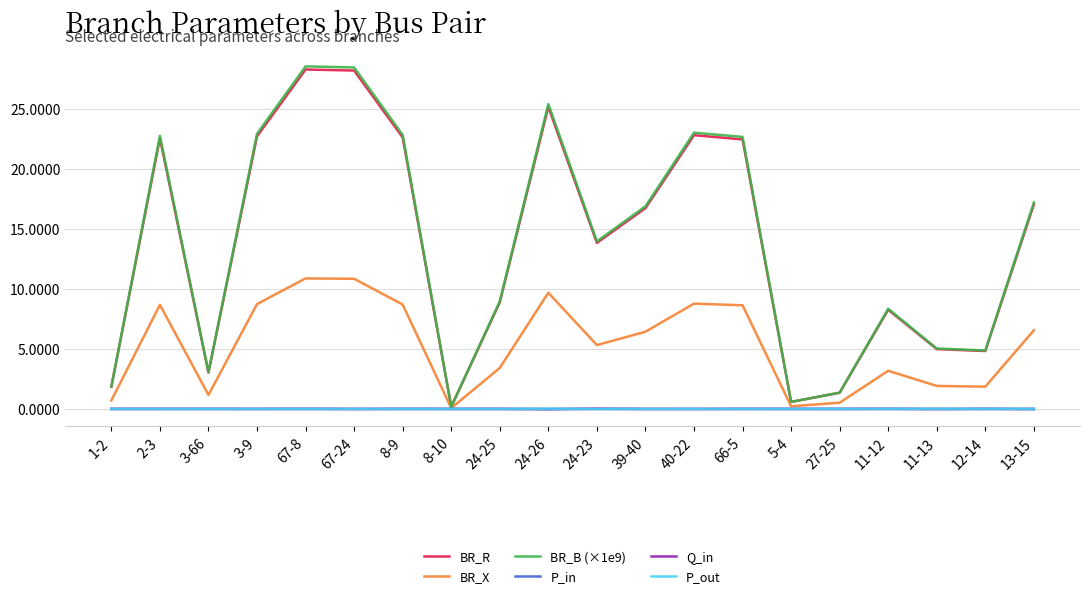

Is the value of BR_R at 11-13 greater than the value of BR_X at 66-5?

No